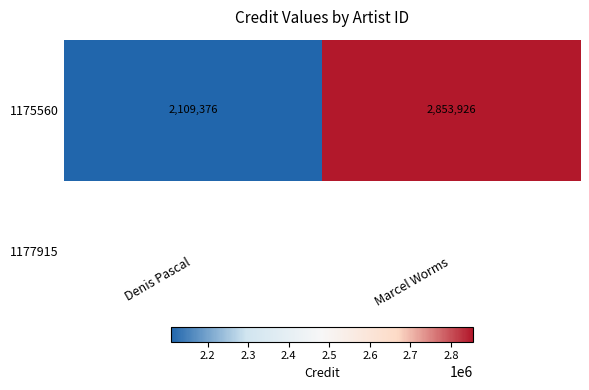

Which category has the lowest value across all series?

Denis Pascal